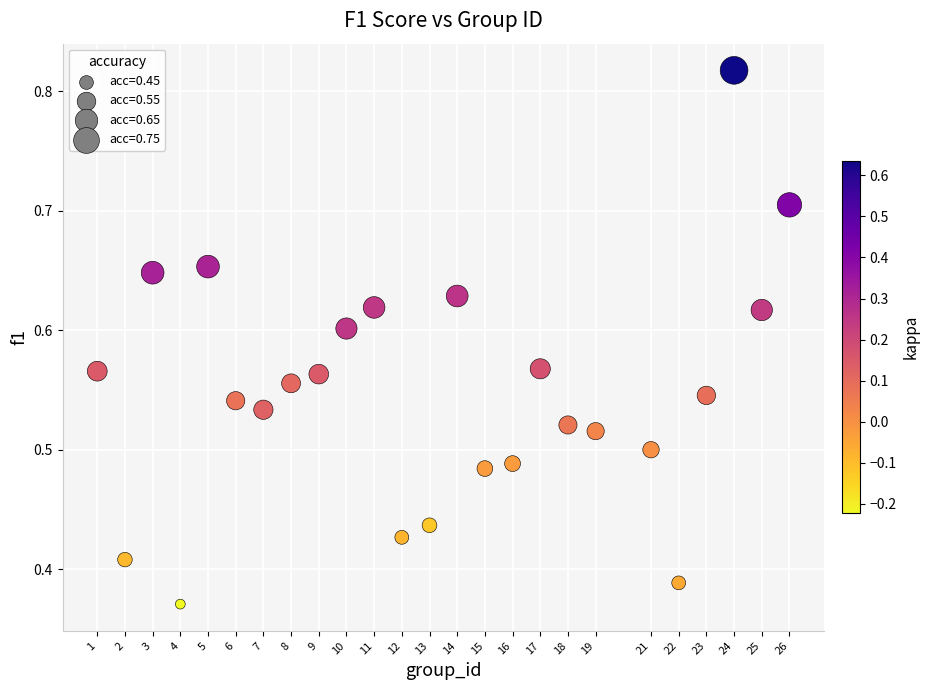

What is the range of X values (max minus min)?

25.0